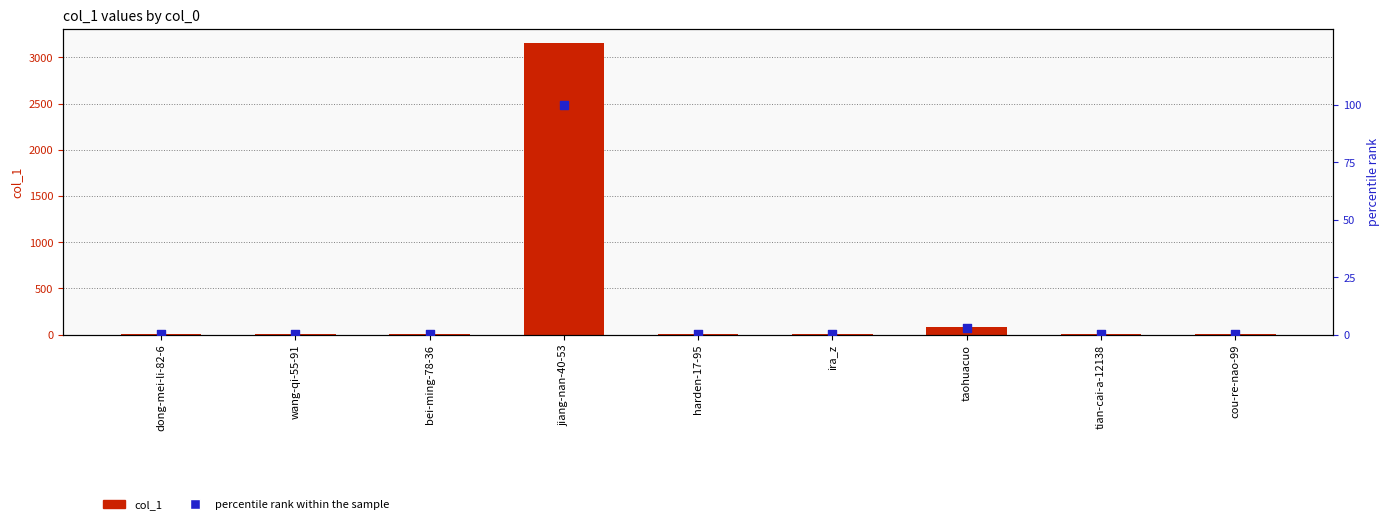

What is the total value across all series at cou-re-nao-99?

3.1